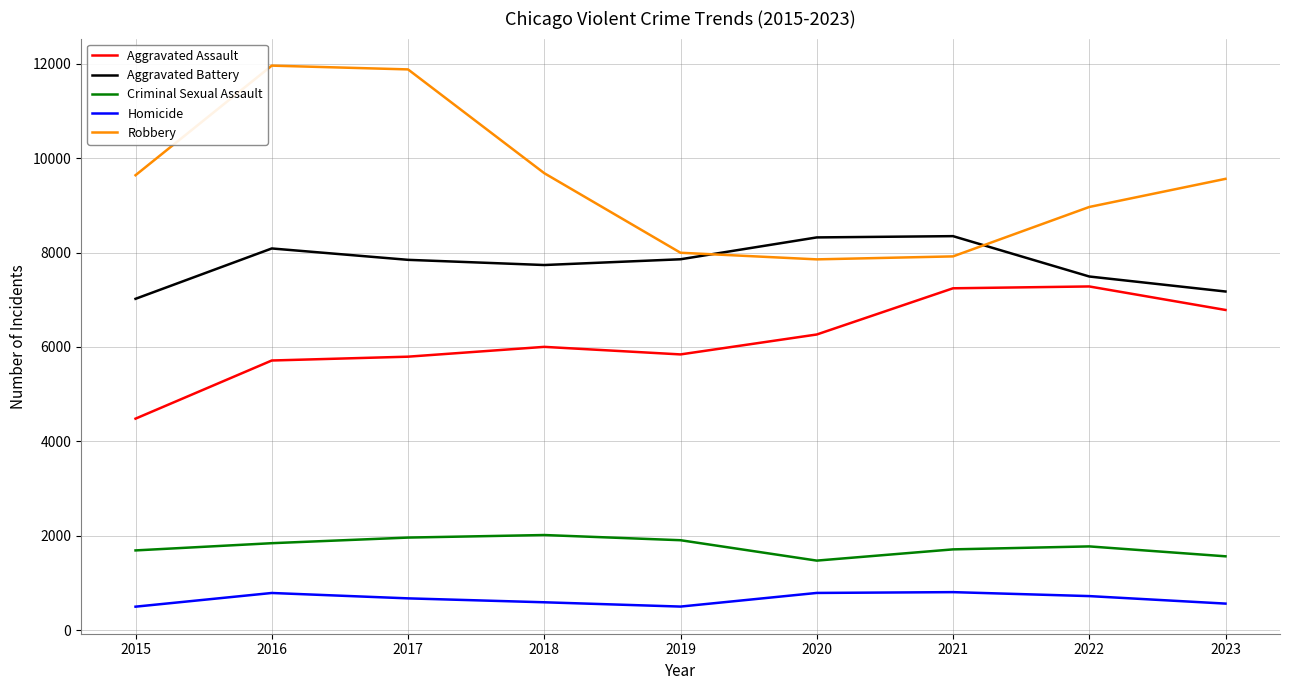

Count the Aggravated Battery values in the range 7492 to 8086.

5